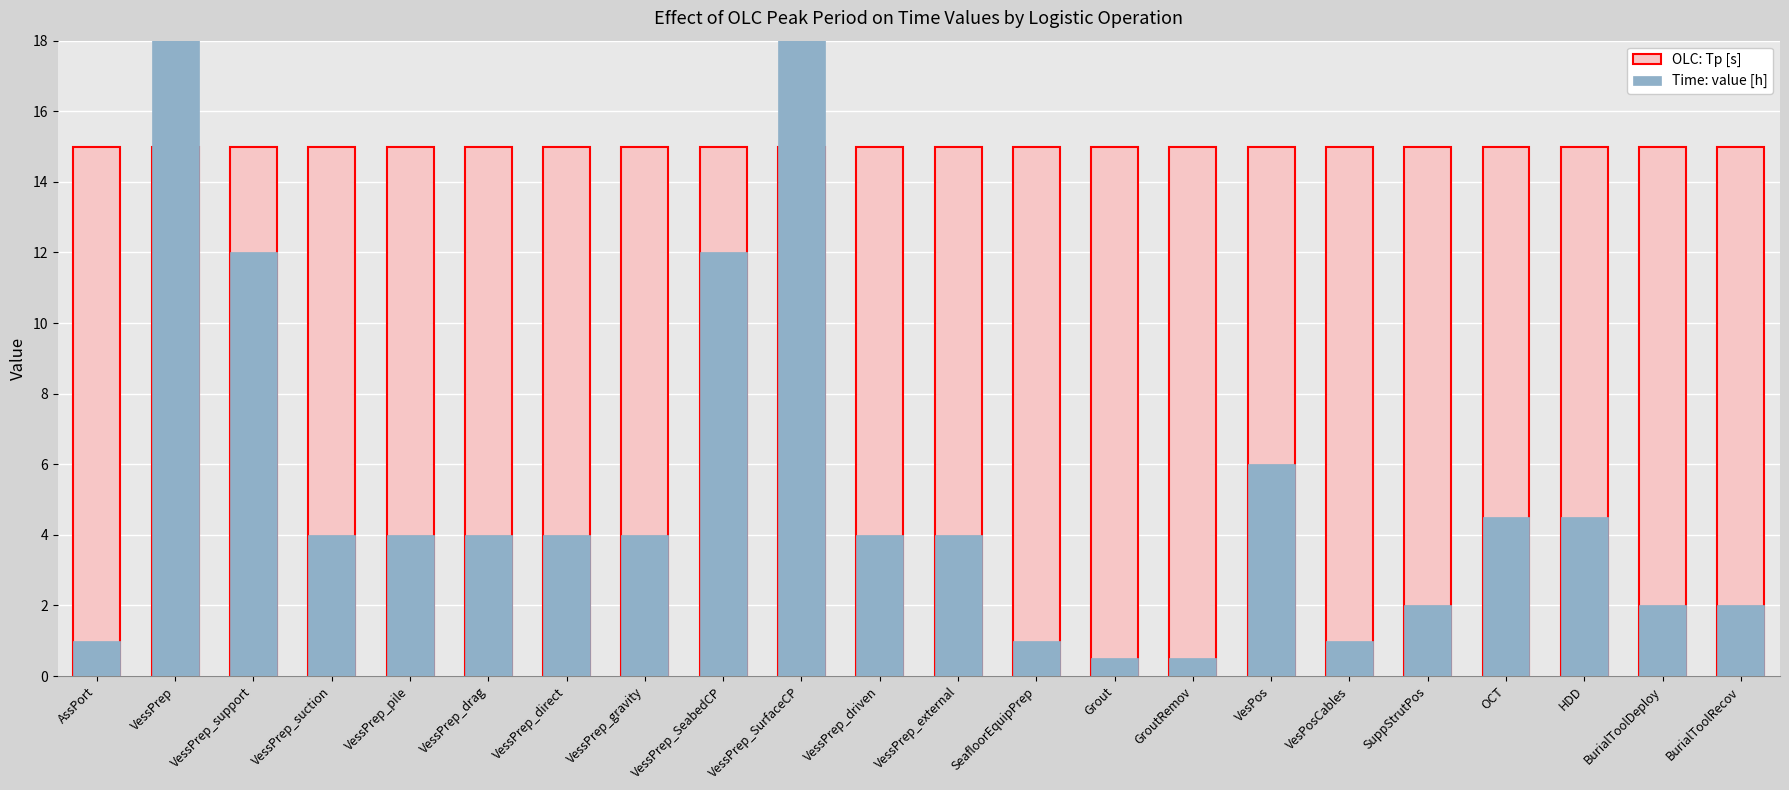

Which series has the largest total across all categories?

OLC: Tp [s]